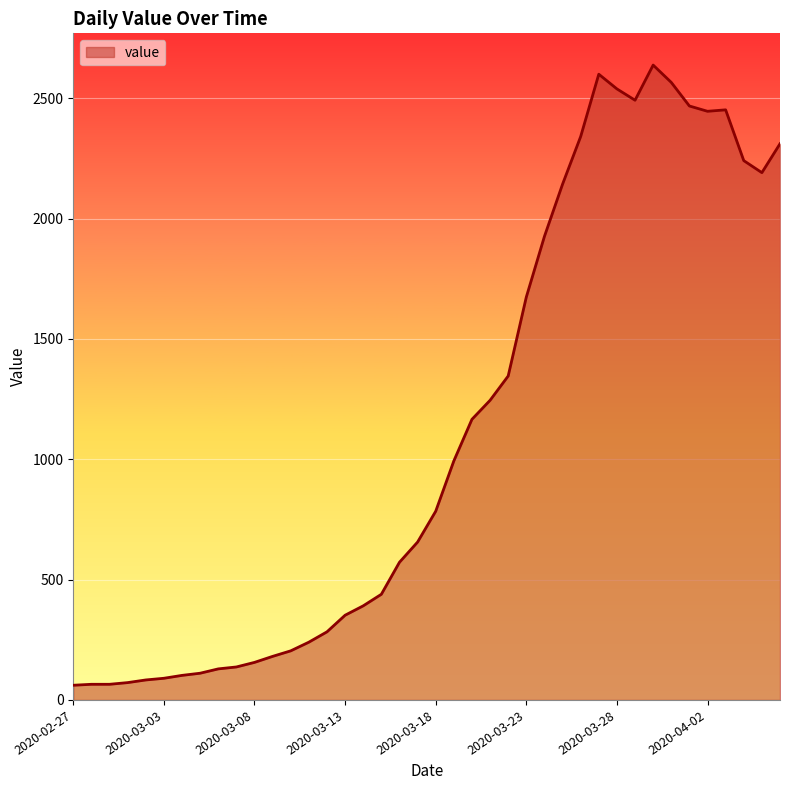

What is the greatest value displayed?

2638